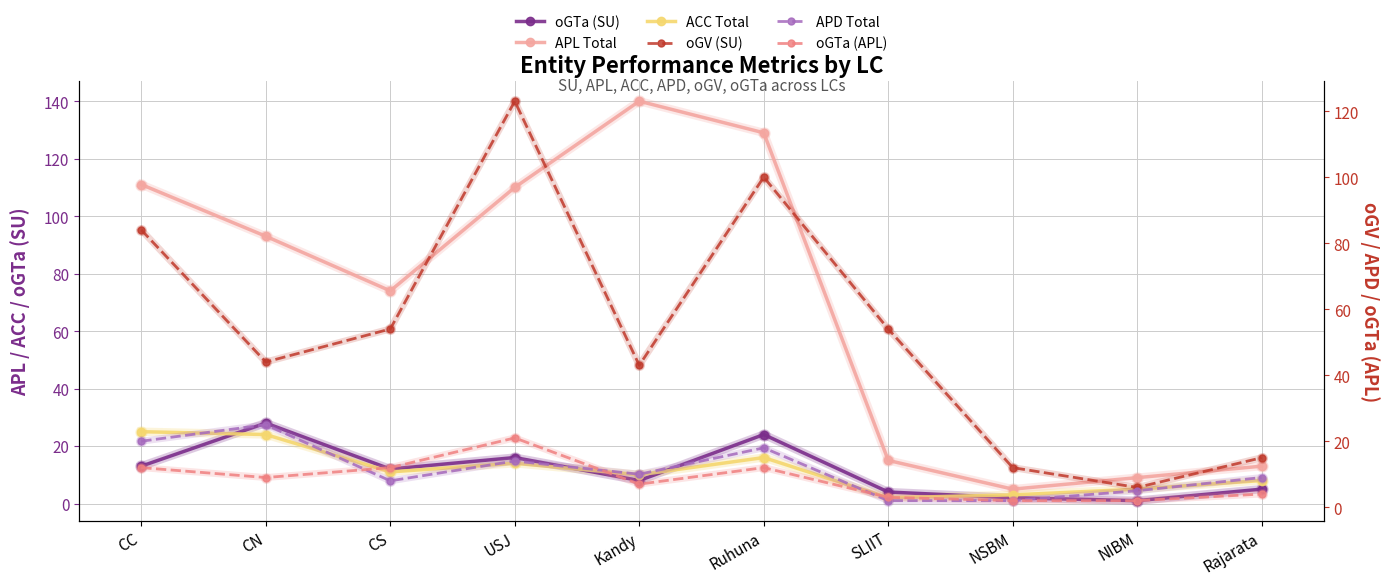

Reading right to left, extract all data points from this chart.

oGTa (SU): 5	1	2	4	24	8	16	12	28	13
APL Total: 13	9	5	15	129	140	110	74	93	111
ACC Total: 8	5	3	2	16	10	14	11	24	25
oGV (SU): 15	6	12	54	100	43	123	54	44	84
APD Total: 9	5	2	2	18	10	14	8	25	20
oGTa (APL): 4	2	2	3	12	7	21	12	9	12